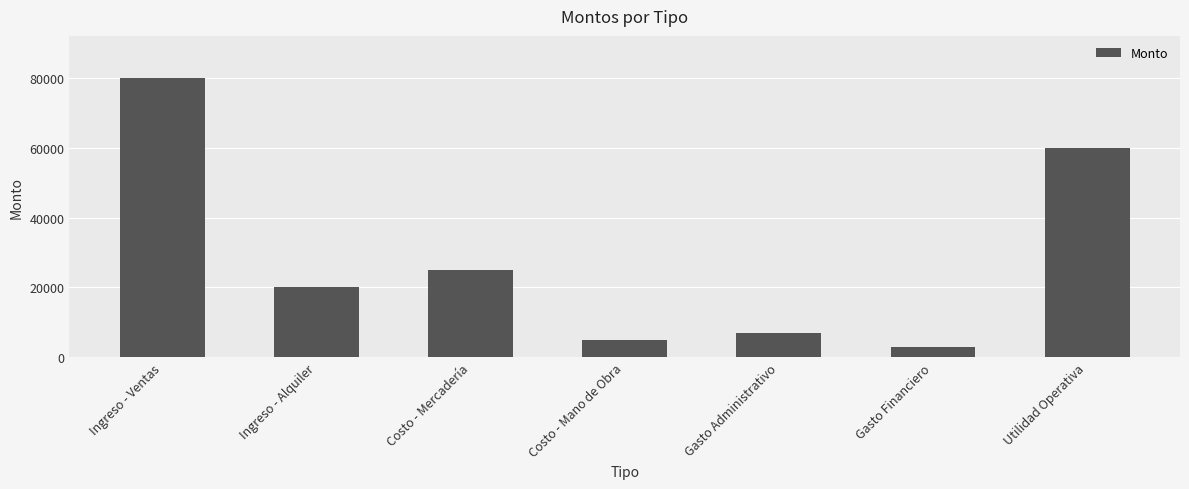

What is the smallest value displayed?

3000